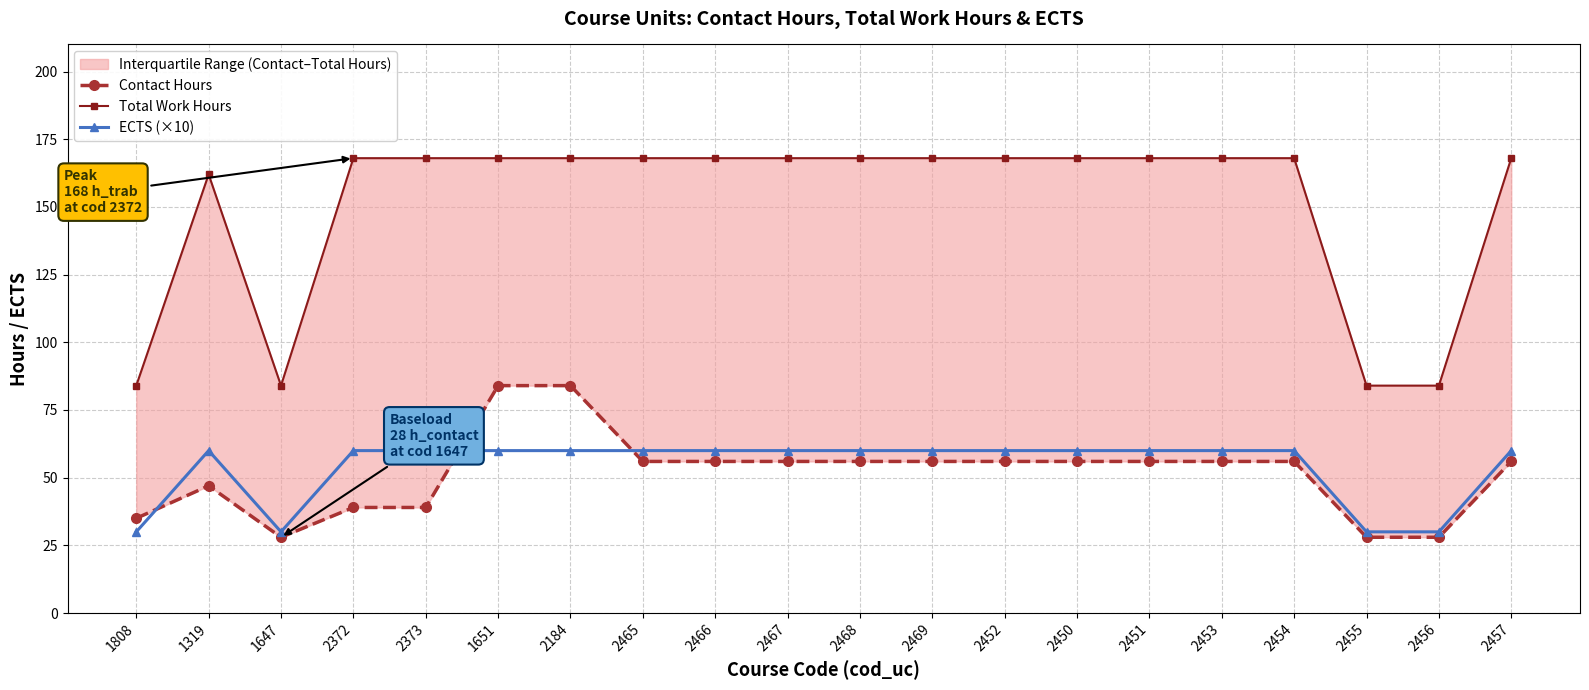

True or false: Contact Hours and Total Work Hours intersect in this chart.

False